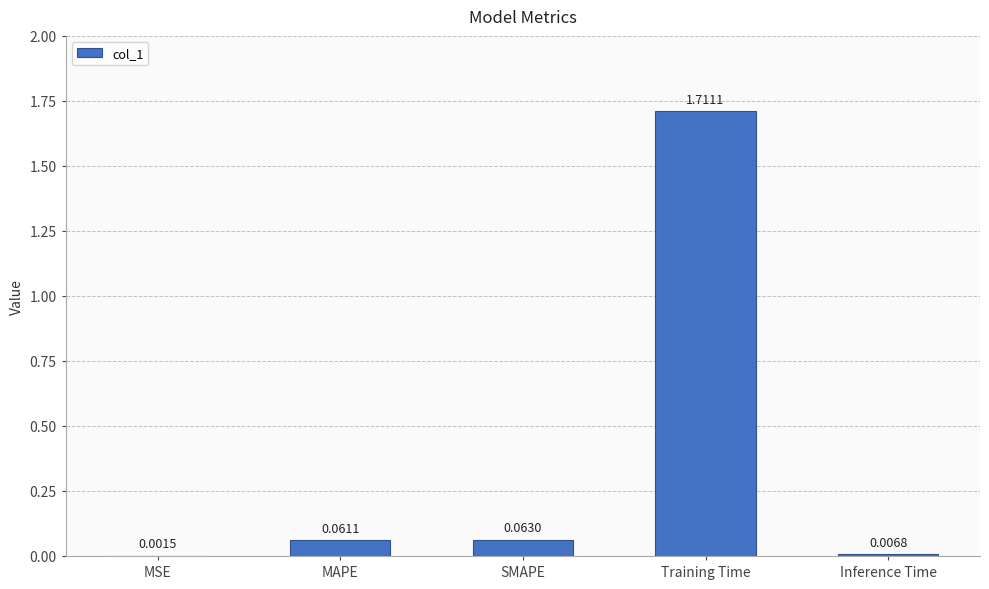

What is the sum of all values?

1.8